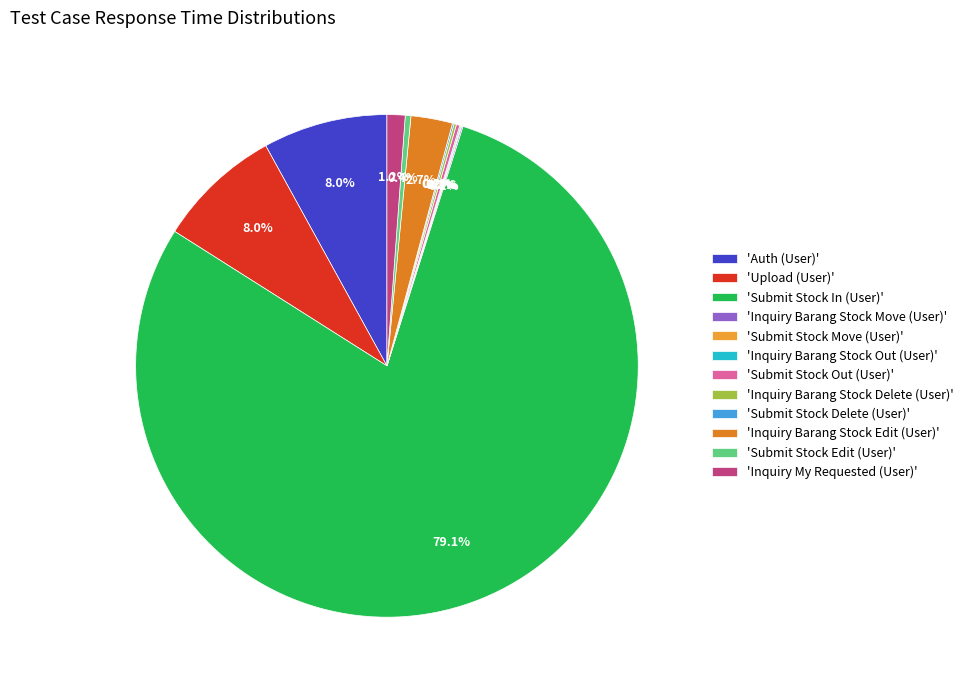

Does any single category account for the majority?

Yes